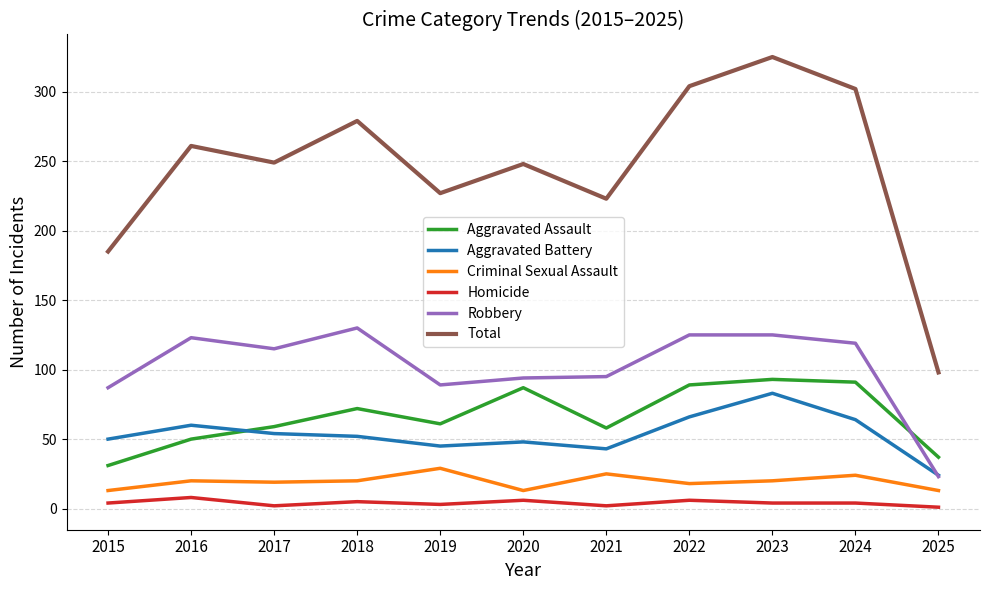

Which category has the highest value in the Total series?

2023